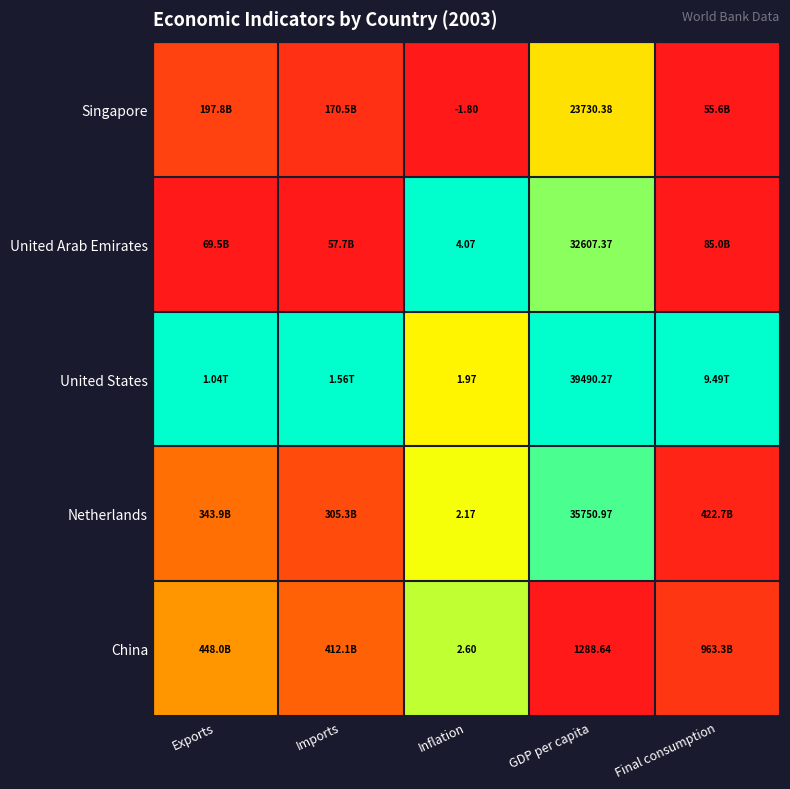

Is it true that Singapore equals 0.2 at Inflation?

False